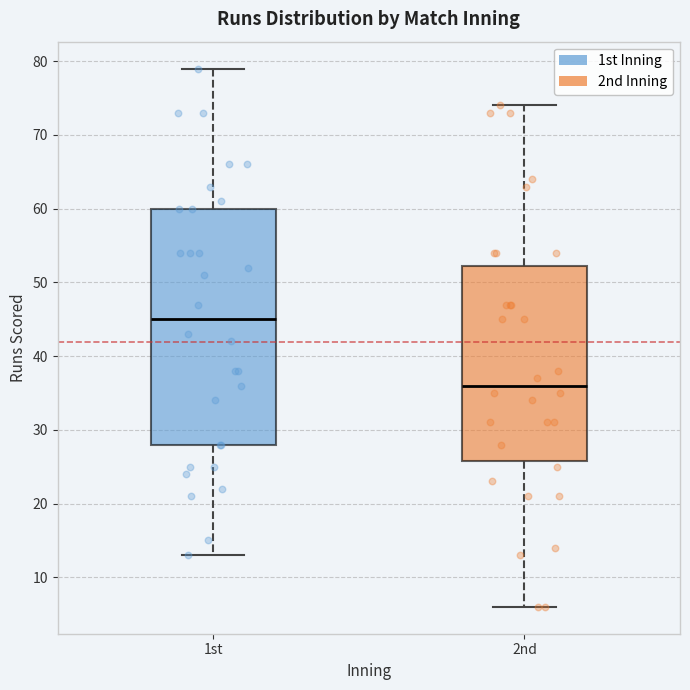

Which box's median line is the lowest?

2nd